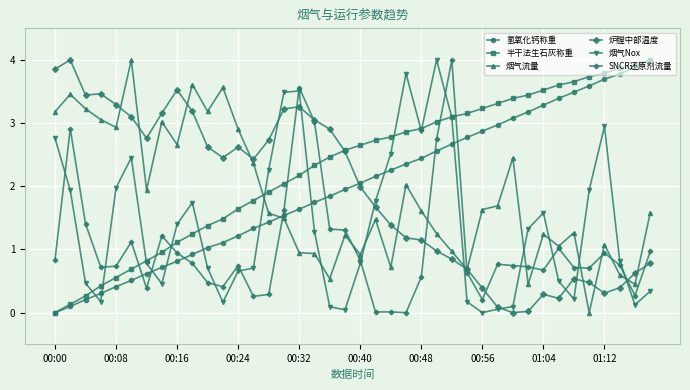

What are all the series names shown in the legend?

氢氧化钙称重, 半干法生石灰称重, 烟气流量, 炉膛中部温度, 烟气Nox, SNCR还原剂流量